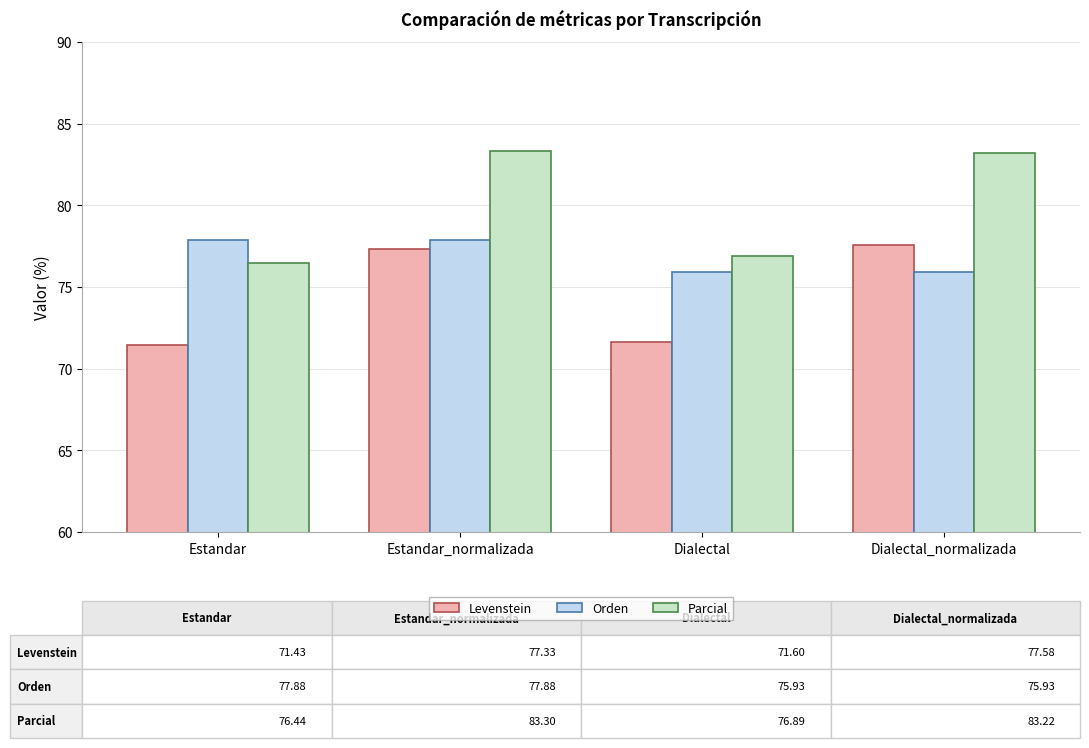

What is the maximum value for Levenstein?

77.6